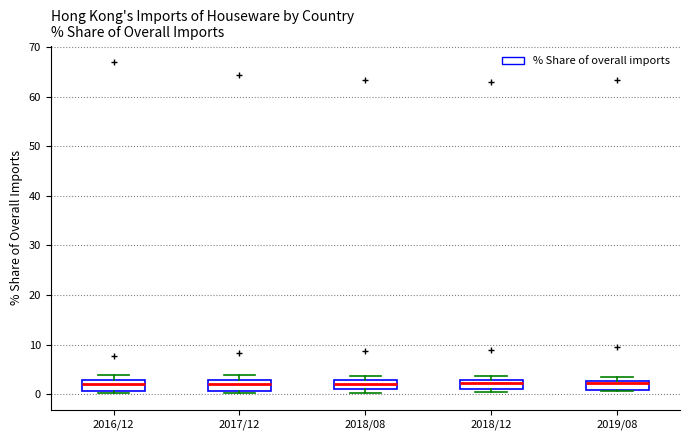

Reading left to right, transcribe this box plot: for each box, give where its median line is, the range the box spans, and where its two whiskers end, as read against the y-axis. The values are not printed on the chart, so give them approximately, as read against the axis.

2016/12: median 2, box 1 to 3, whiskers 0 to 4
2017/12: median 2, box 1 to 3, whiskers 0 to 4
2018/08: median 2, box 1 to 3, whiskers 0 to 4
2018/12: median 2, box 1 to 3, whiskers 0 to 4
2019/08: median 2, box 1 to 3, whiskers 1 (just below the box's lower edge) to 4